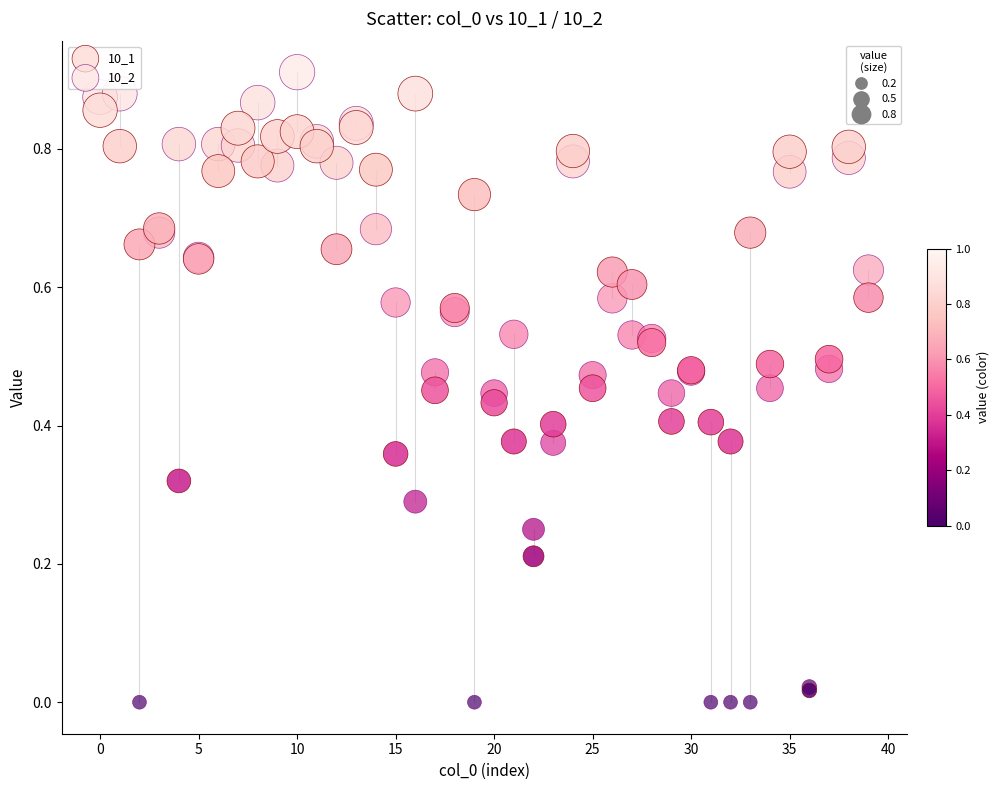

What are all the series names shown in the legend?

10_1, 10_2